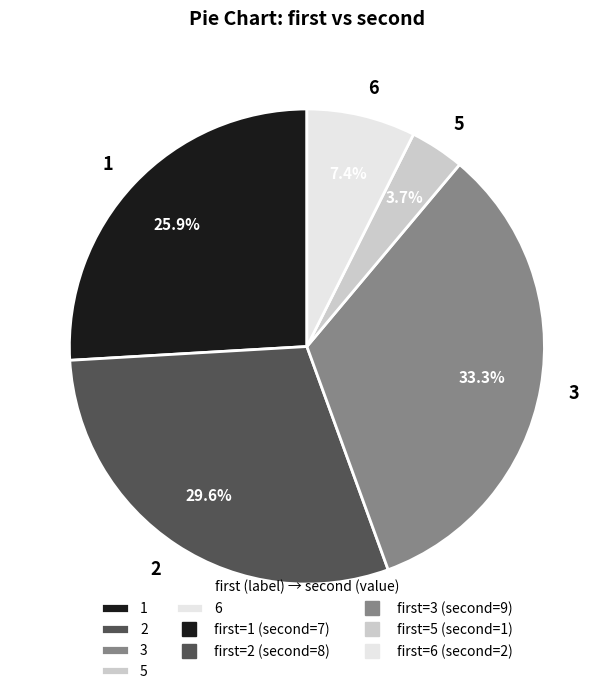

What is the smallest slice in the pie chart?

5